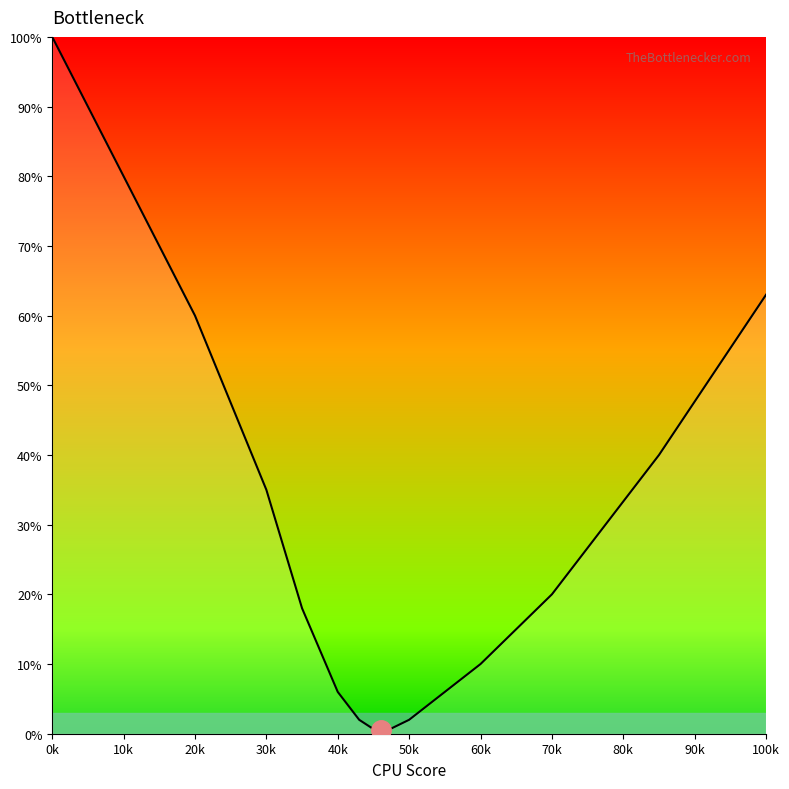

Does the chart display data point markers on the line(s)?

No